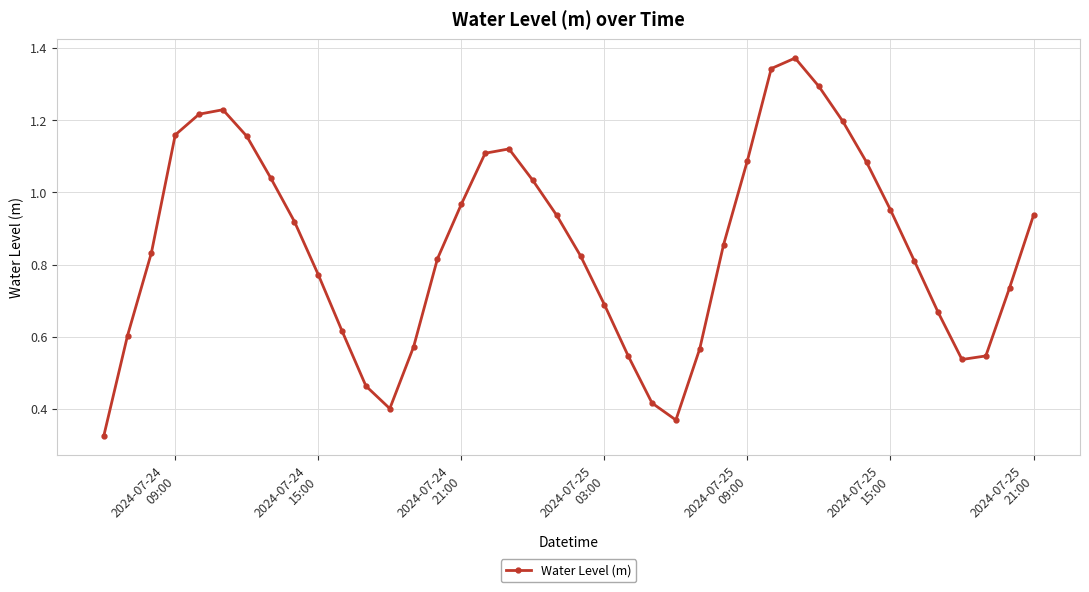

True or false: there are more than 0 points higher than both neighbors.

True